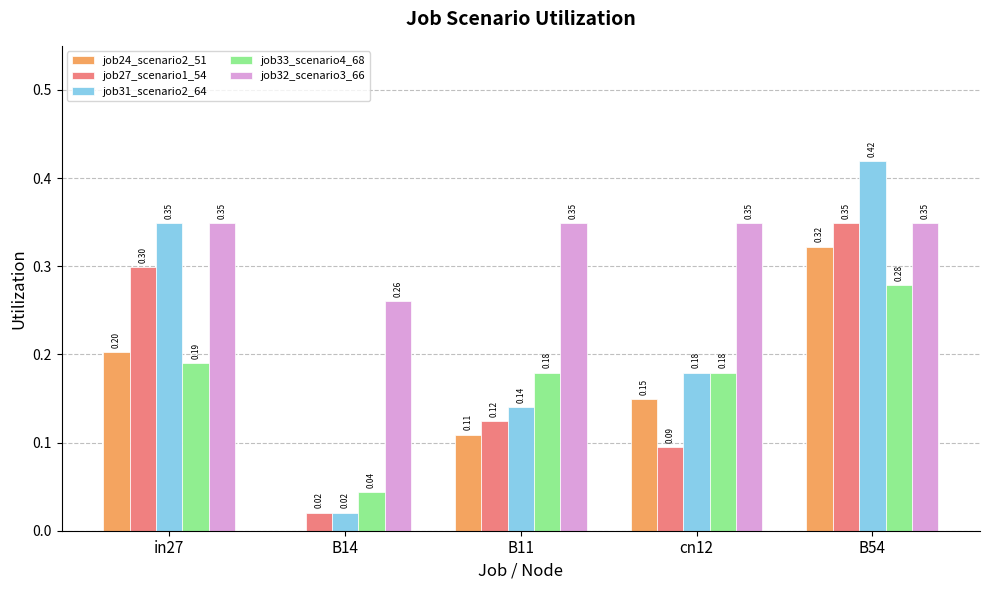

Which series changed the most between B11 and B54?

job31_scenario2_64